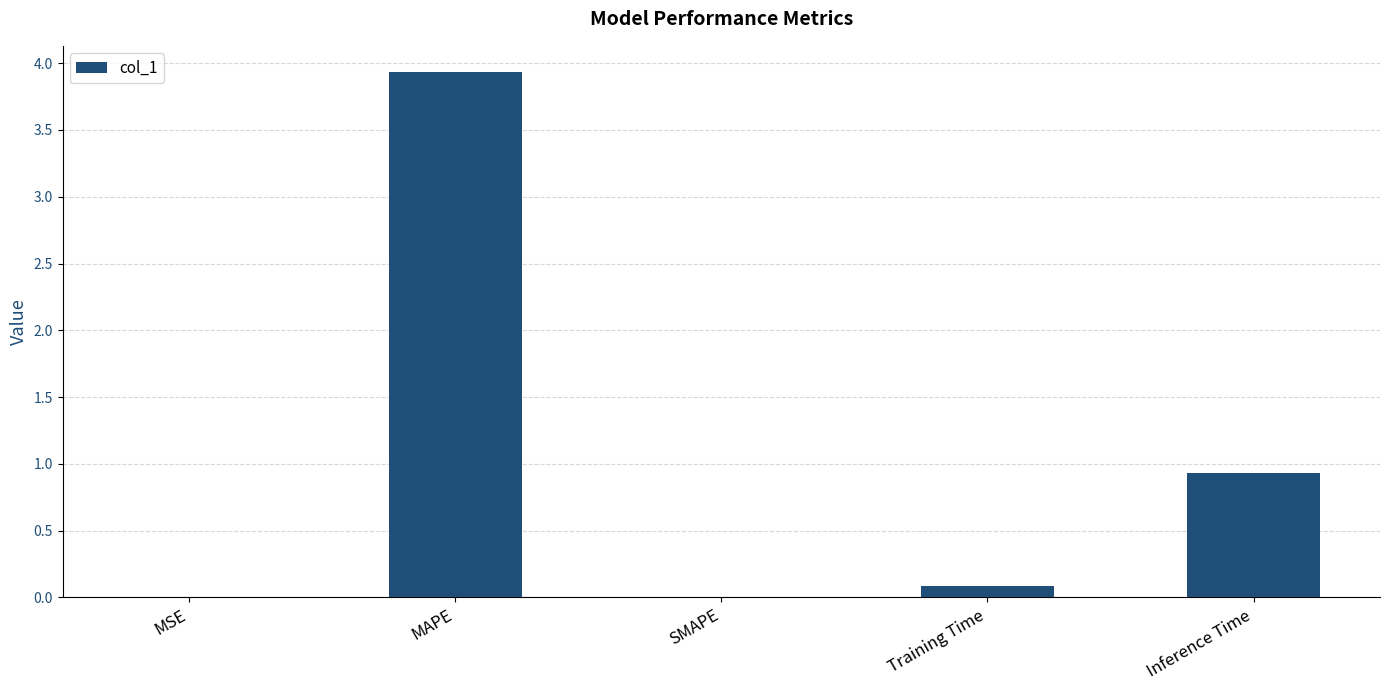

Which category has the highest value across all series?

MAPE